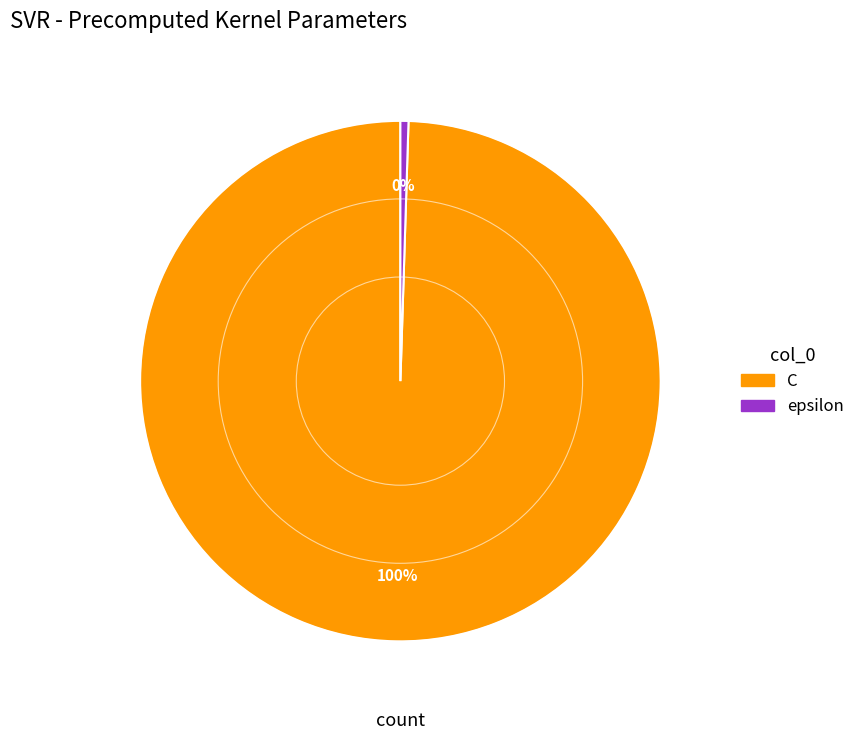

What is the smallest slice in the pie chart?

epsilon